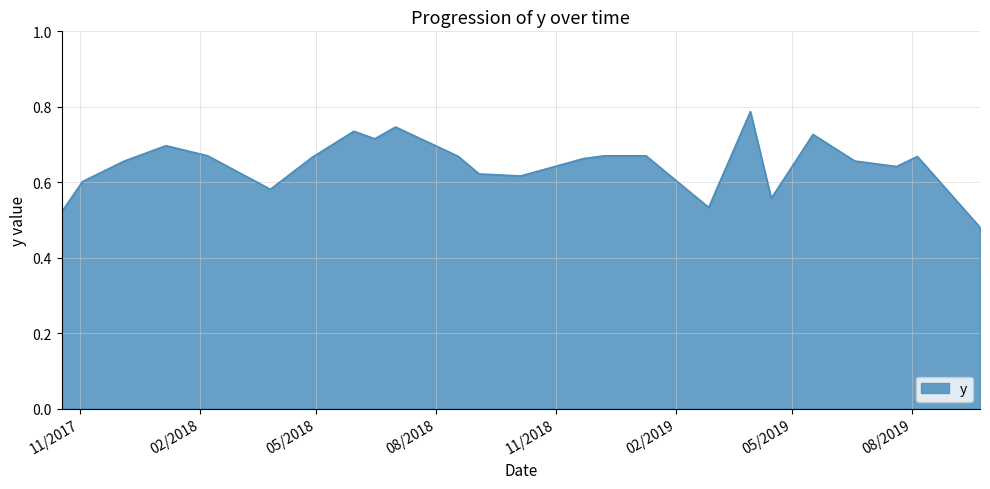

What is the difference between the maximum and minimum values?

0.3